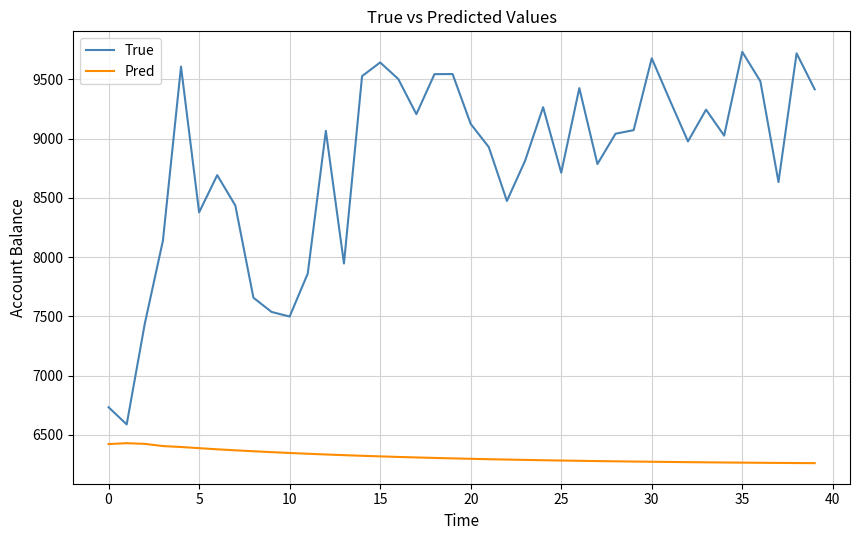

What is the greatest value displayed?

9733.0